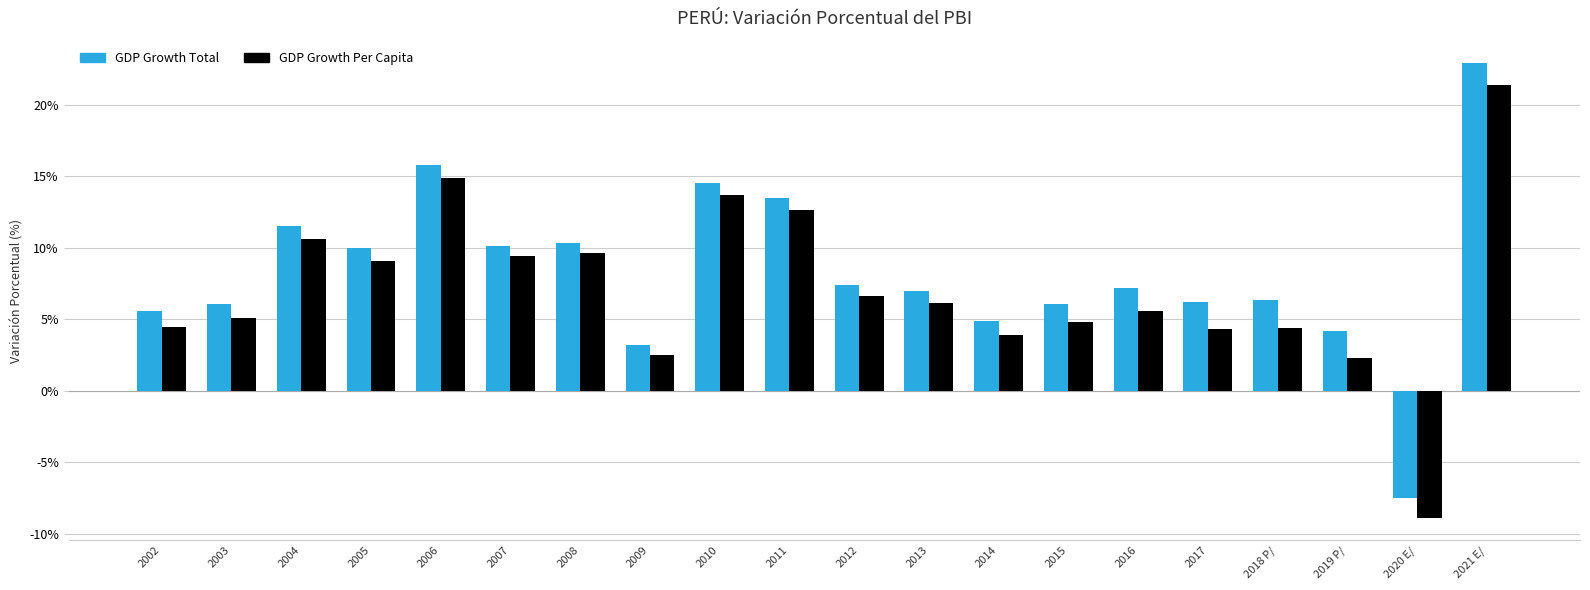

What is the minimum value shown in the chart?

-8.9